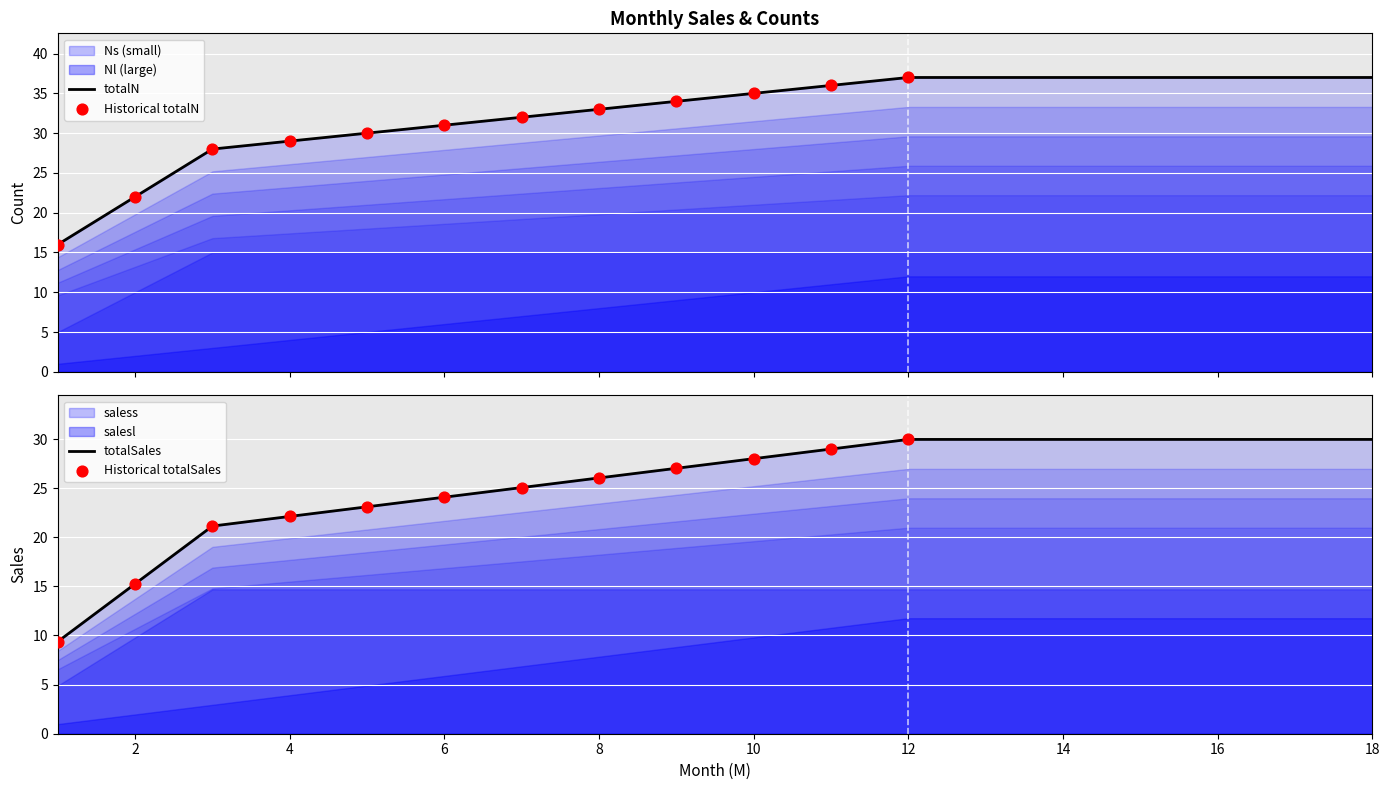

Which series has the largest total across all categories?

totalN